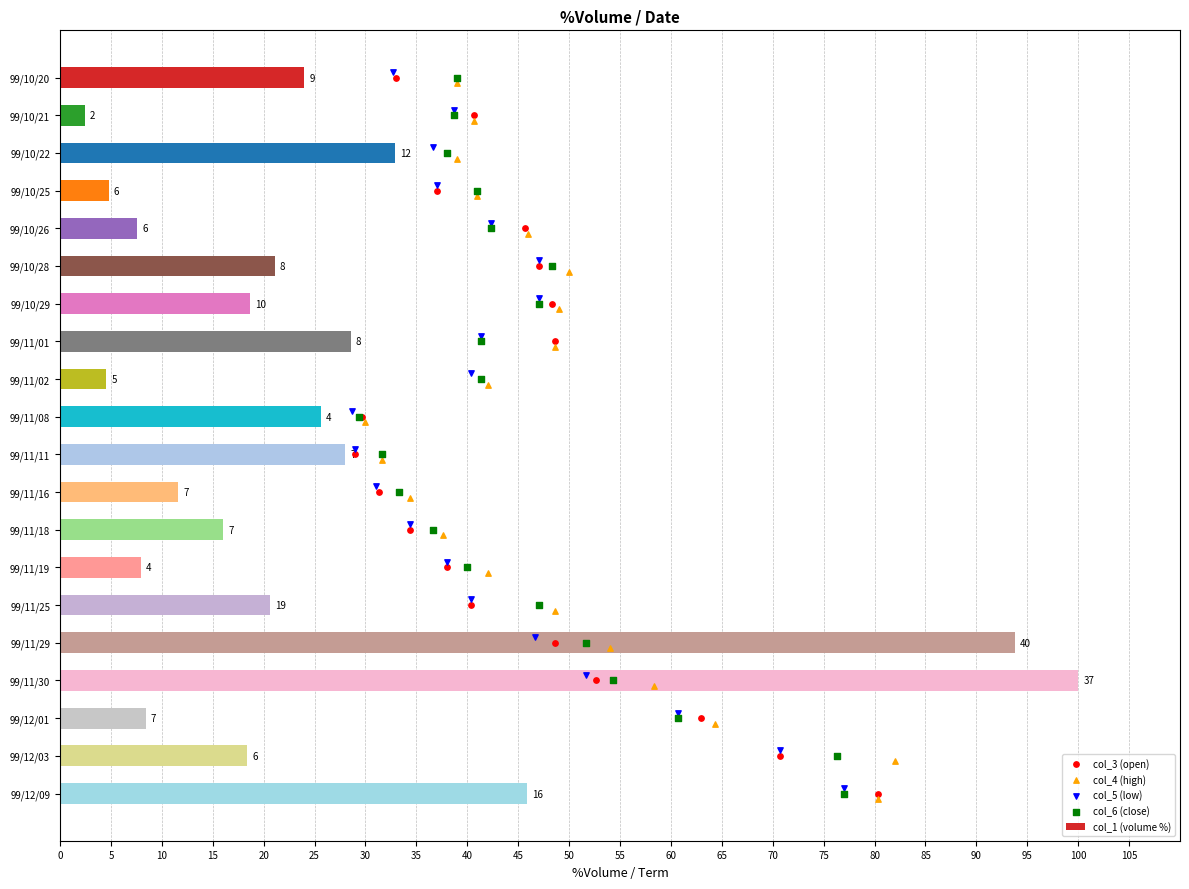

Which series contains the lowest Y value?

col_5 (low)